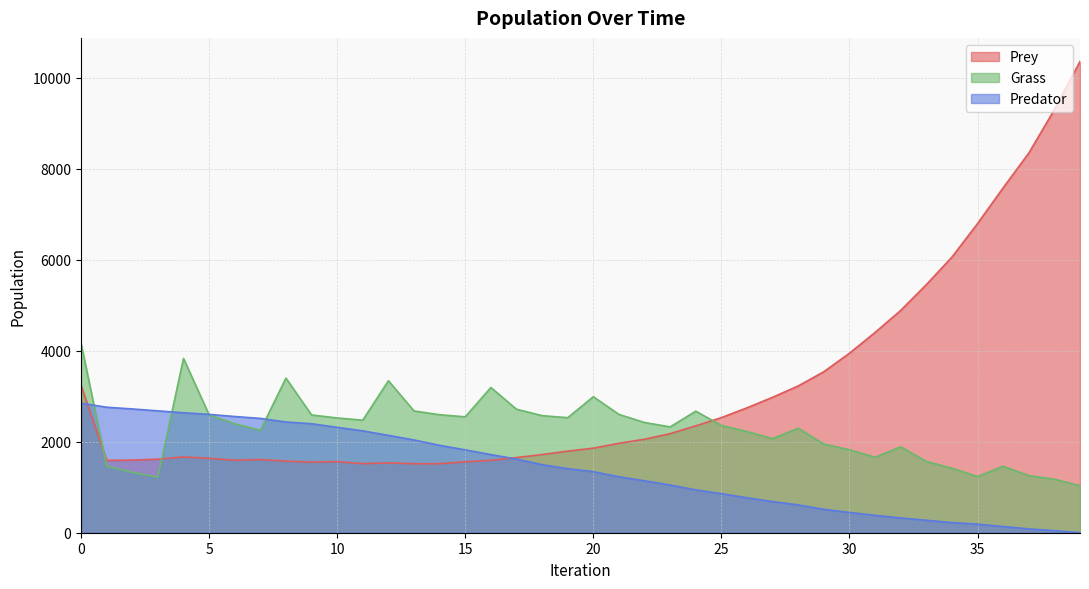

Does the chart have visible grid lines?

Yes